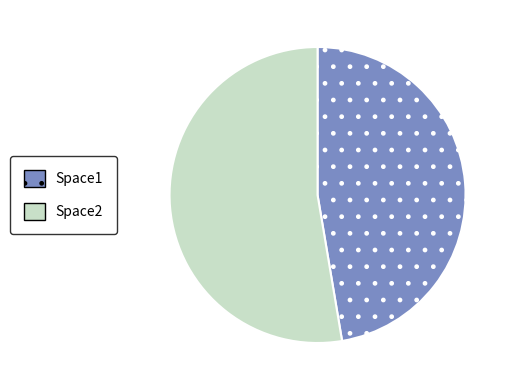

Do Space2 and Space1 together represent more than half of the pie?

Yes